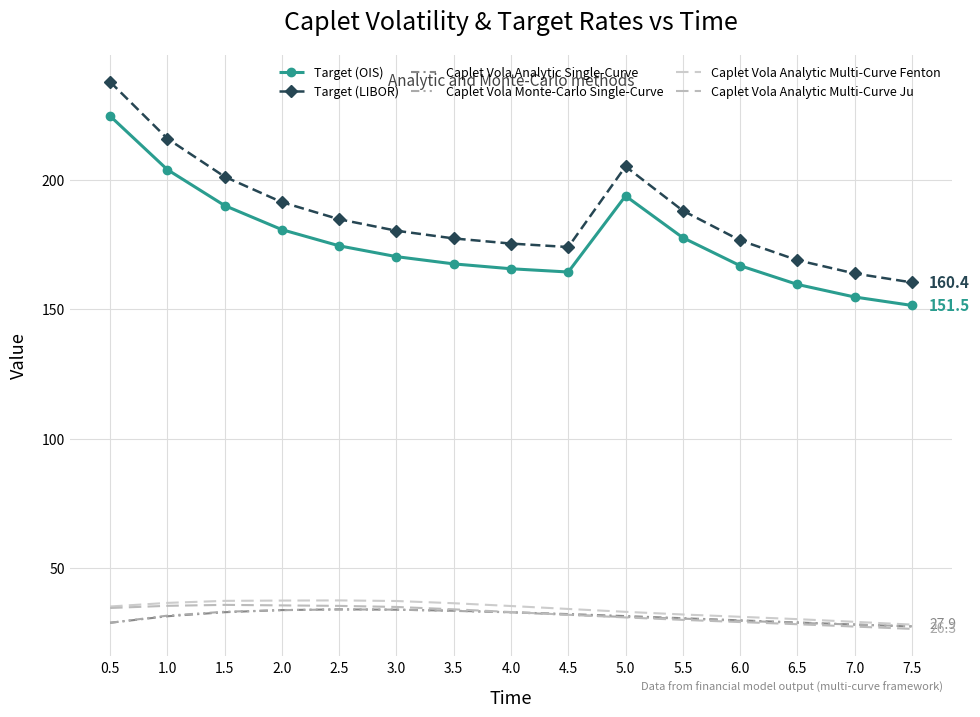

True or false: Caplet Vola Analytic Multi-Curve Fenton and Caplet Vola Analytic Multi-Curve Ju cross at least once.

False